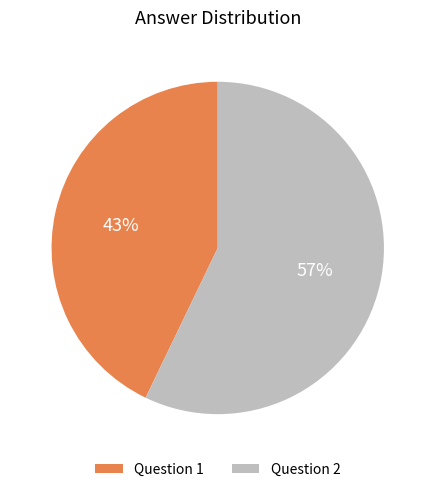

What is the smallest slice in the pie chart?

Question 1